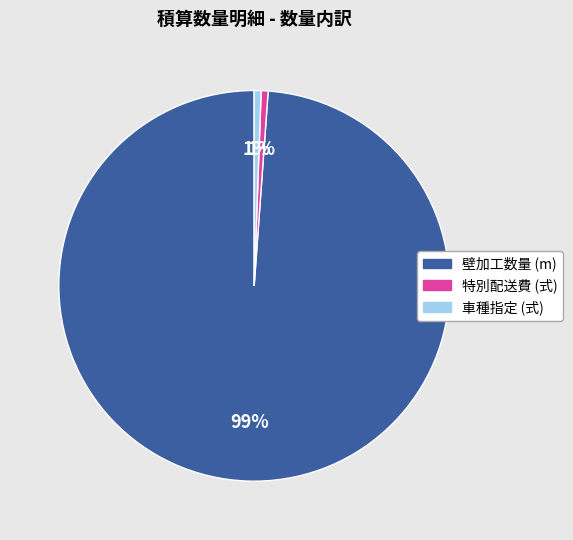

Which category has the biggest portion of the pie?

壁加工数量 (m)